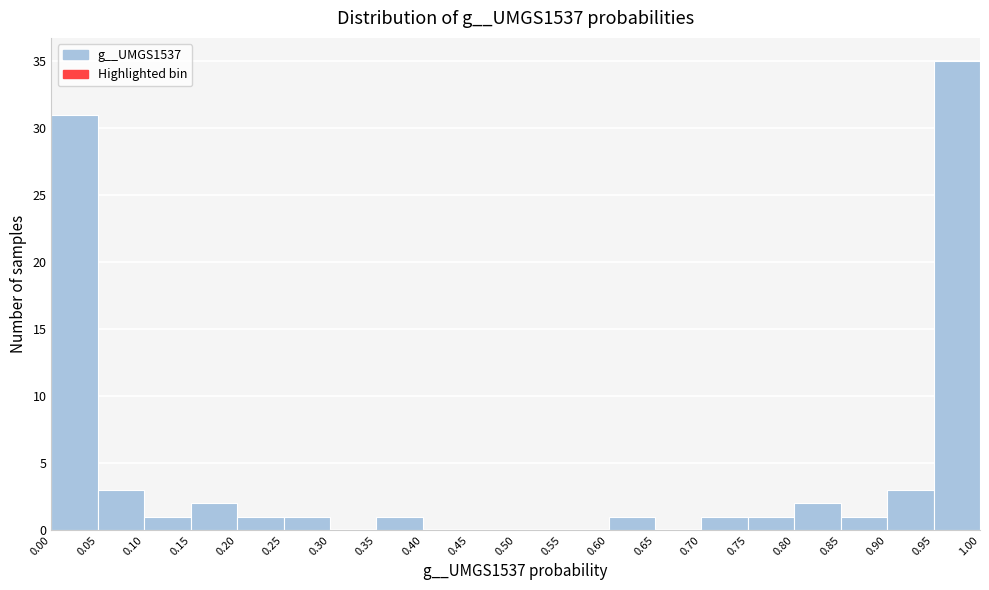

What is the height of the bar covering 0.60 to 0.65 on the x-axis? The values are not printed on the chart, so give them approximately, as read against the axis.

1